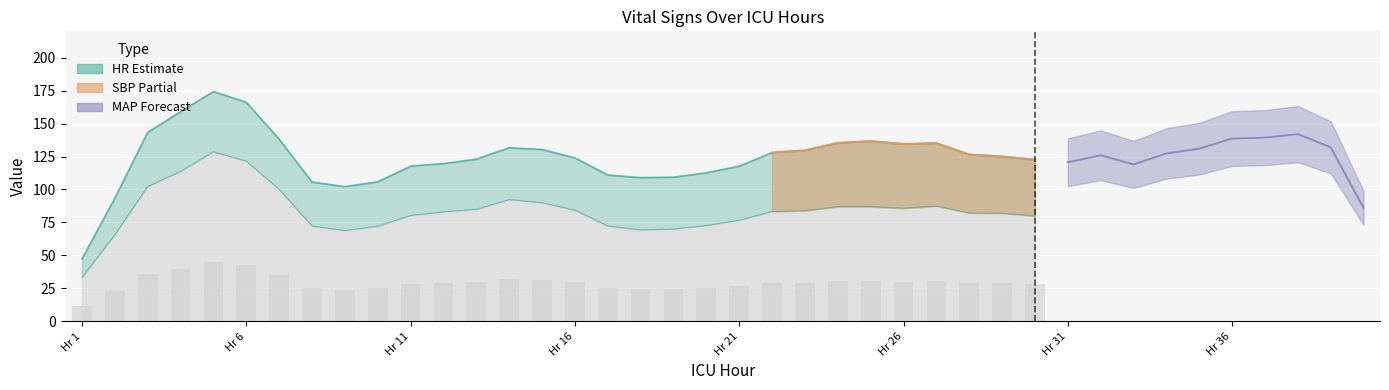

Between 8 and 17, which series saw the biggest shift?

HR